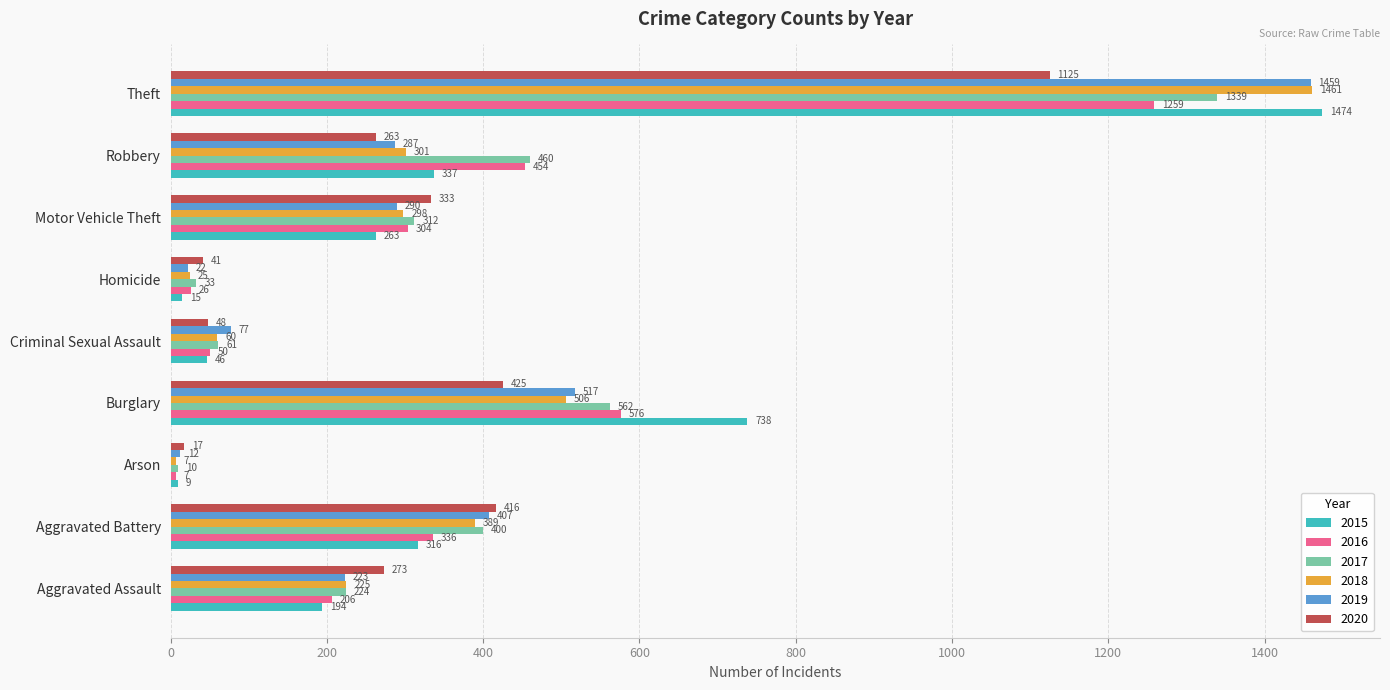

What value does the 2015 series have at Aggravated Assault, to the nearest 100?

200